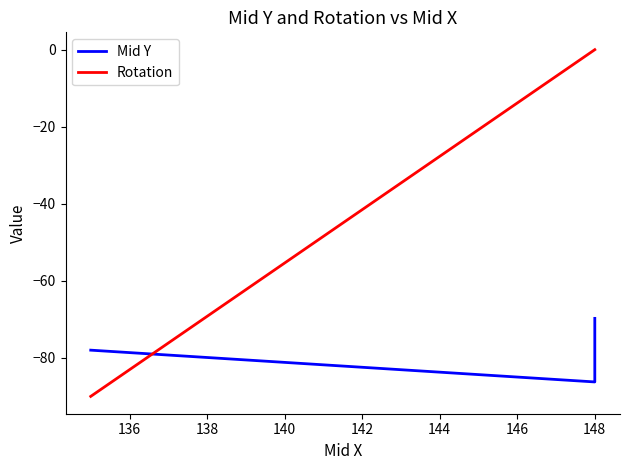

Rank the series by their average value, from highest to lowest.

Rotation, Mid Y